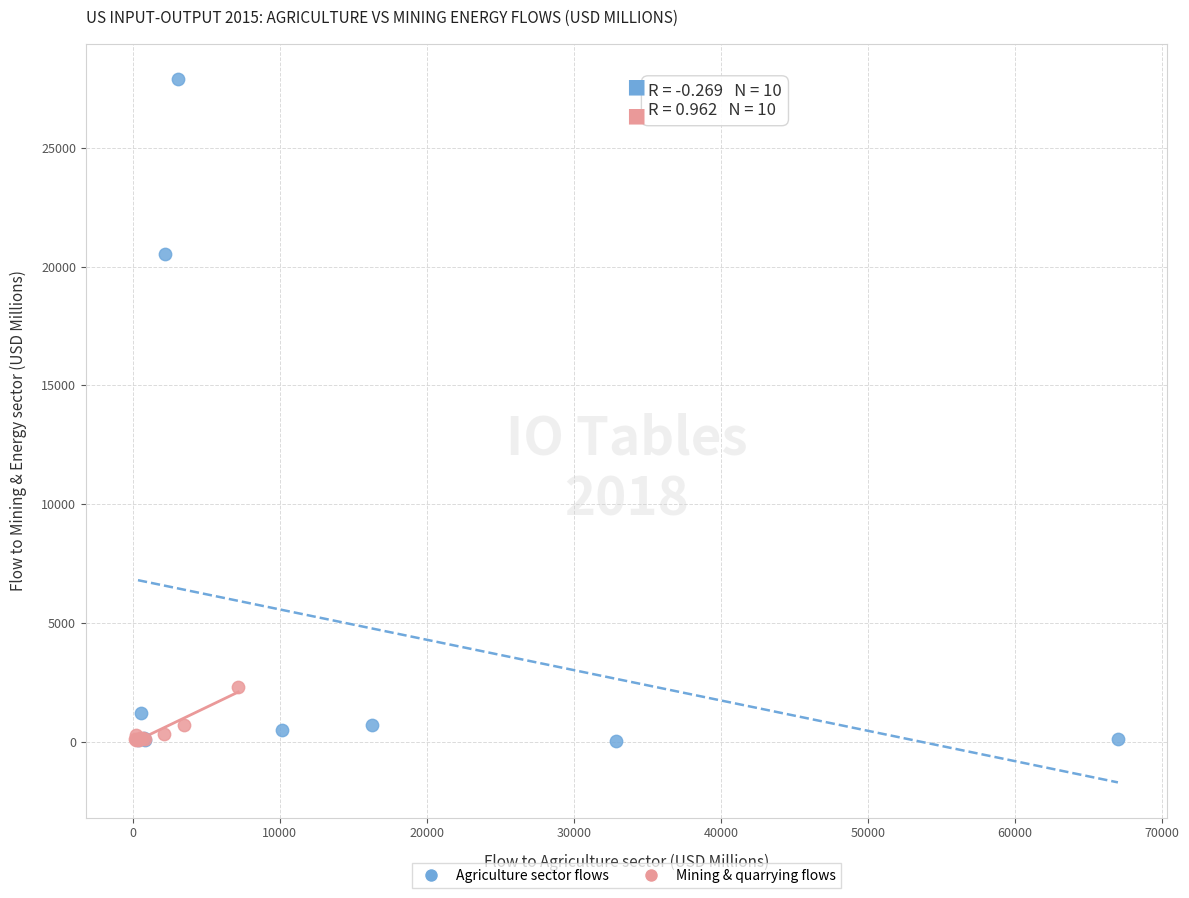

What are all the series names shown in the legend?

Agriculture sector flows, Mining & quarrying flows